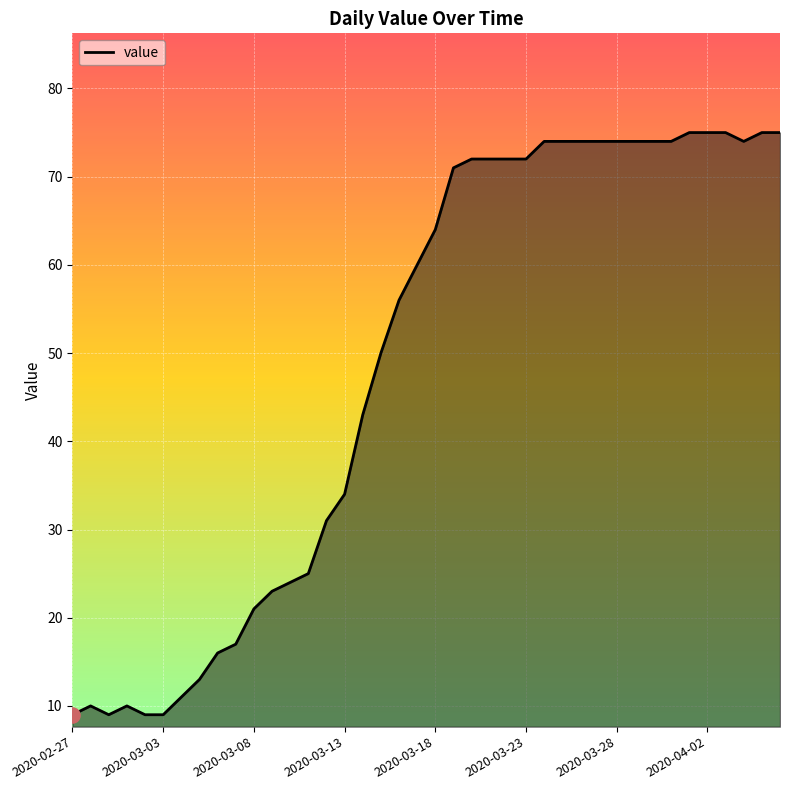

What is the difference between the maximum and minimum values?

66